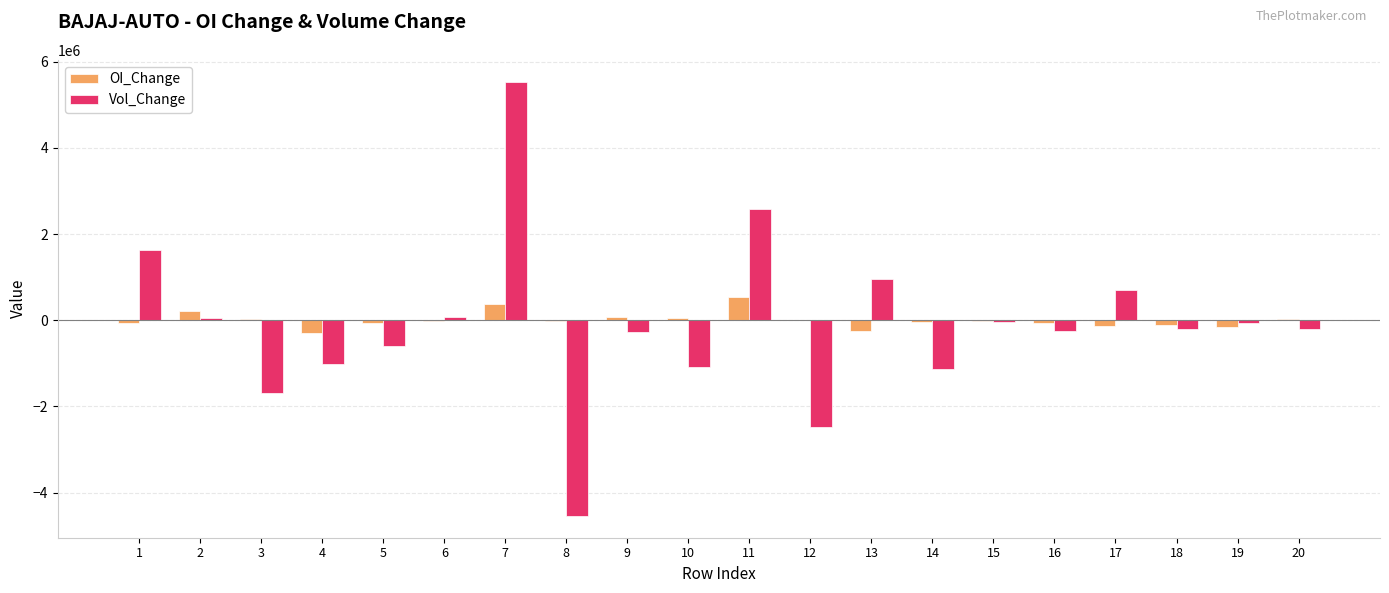

What is the sum of all Vol_Change values?

-2055375